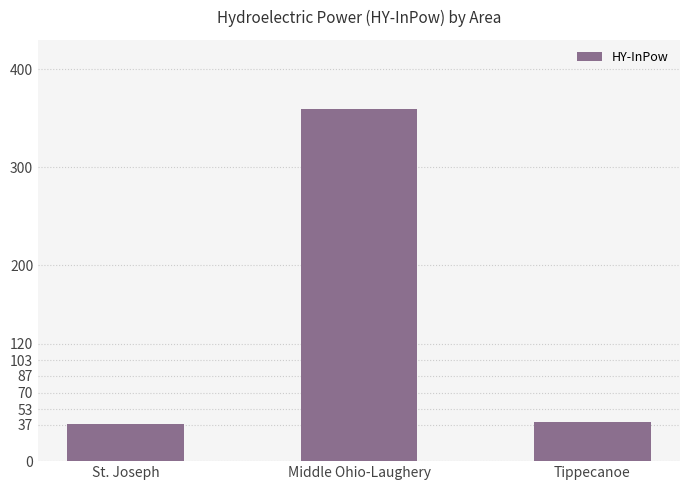

Approximately how many times larger is the value at Middle Ohio-Laughery compared to St. Joseph?

9.4